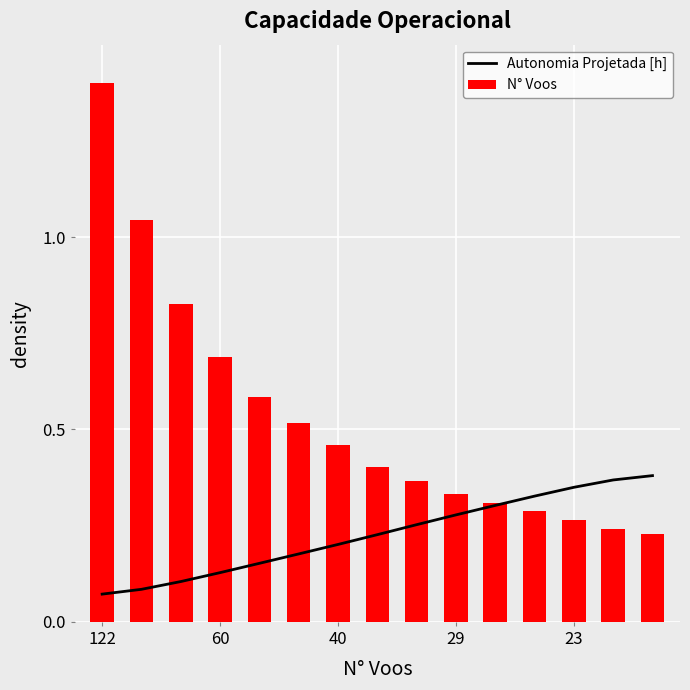

The value of N° Voos at 122 is 1.0. True or false?

False